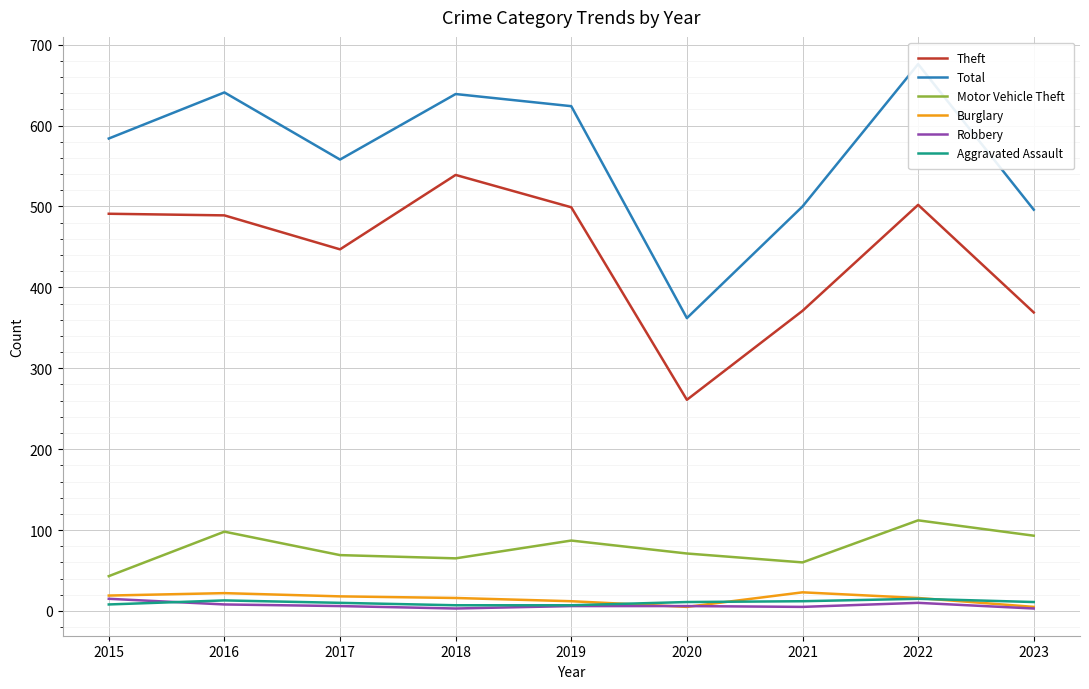

What is the total value across all series at 2019?

1235